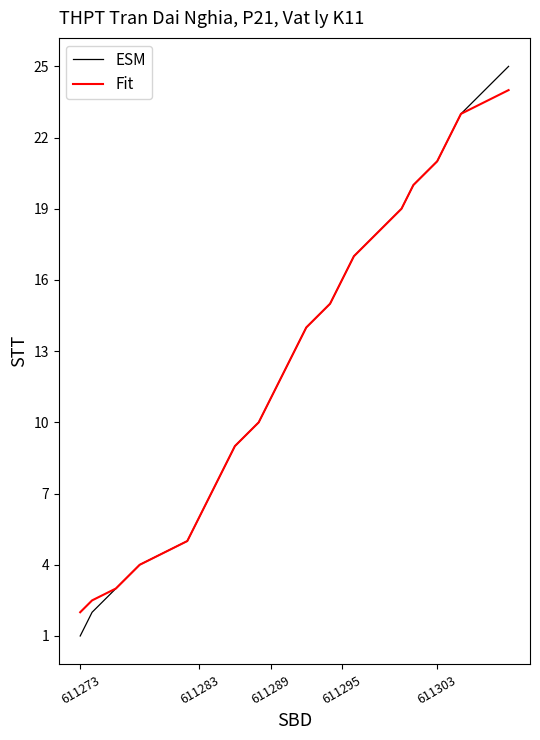

What is the average value of the Fit series?

13.0